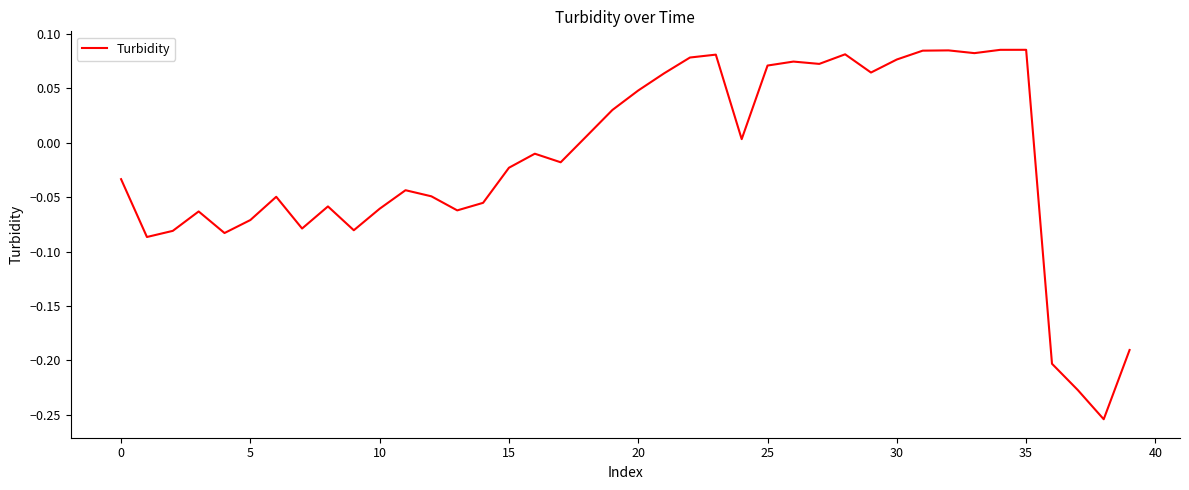

True or false: the data has more than 1 interior local peaks.

True